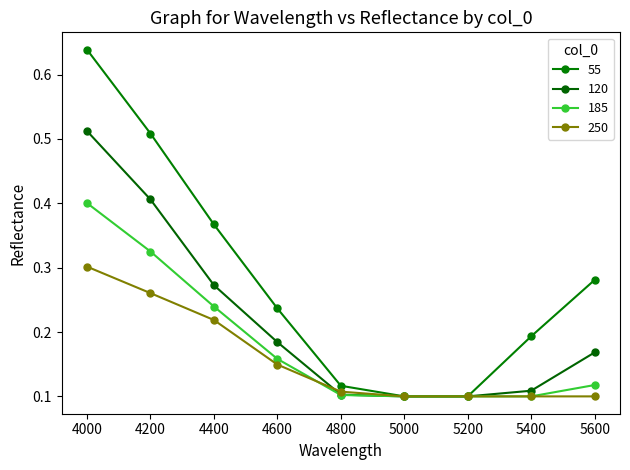

Where is 120 nearest to the value 0?

5000